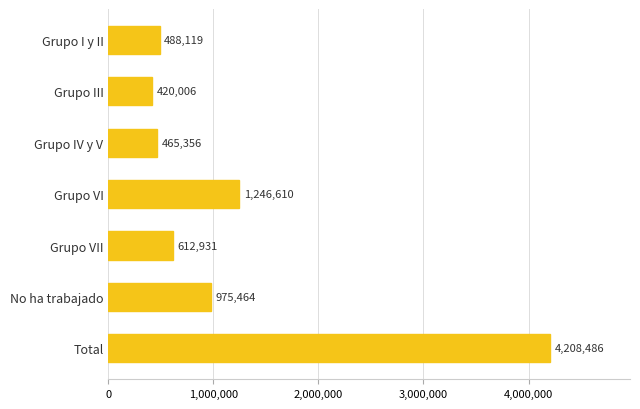

At which label is the value closest to 2314246?

Grupo VI